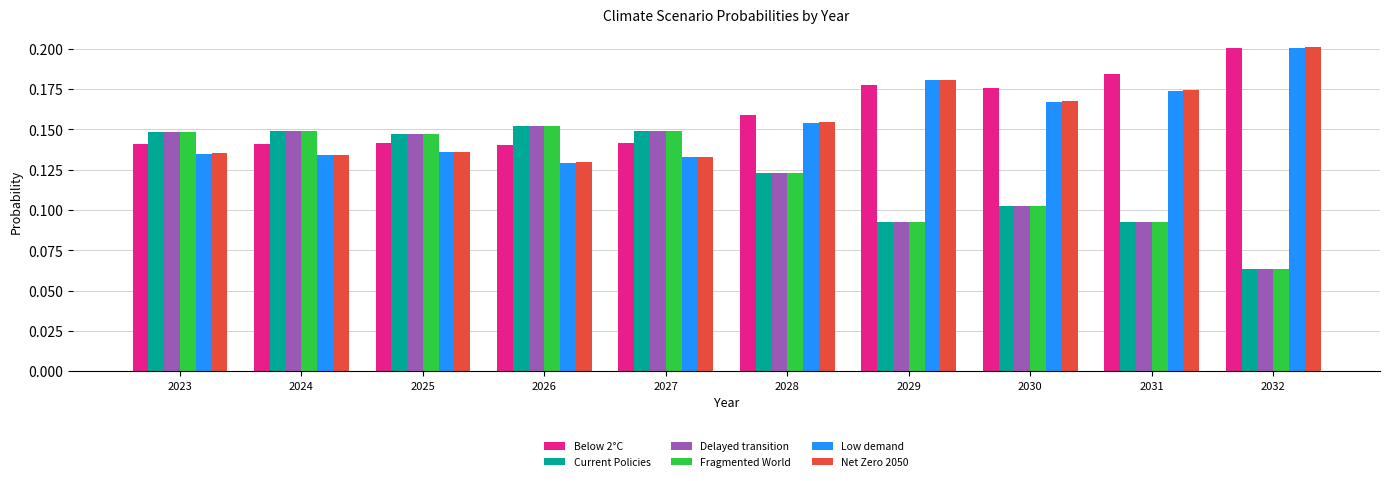

Is the value of Delayed transition at 2023 greater than the value of Low demand at 2024?

Yes